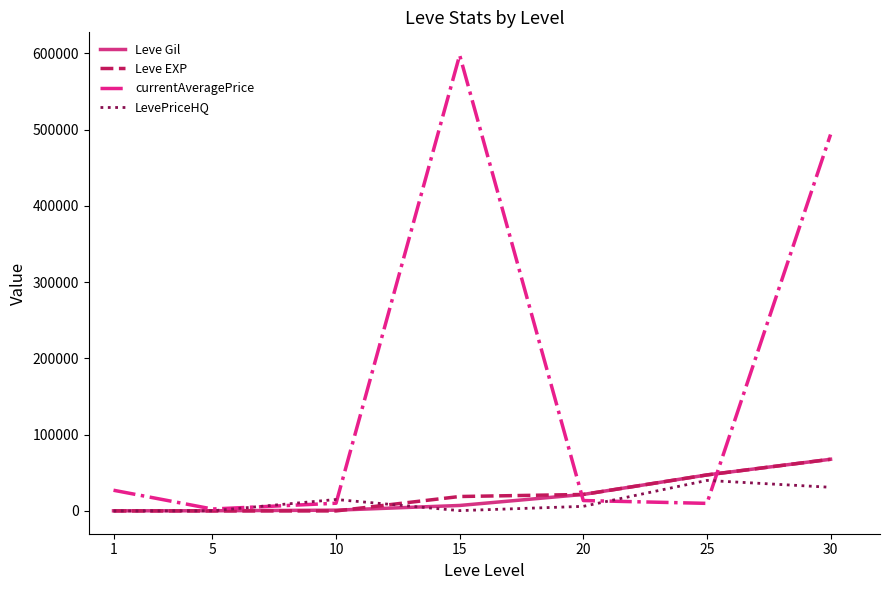

Count the number of data series in this chart.

4